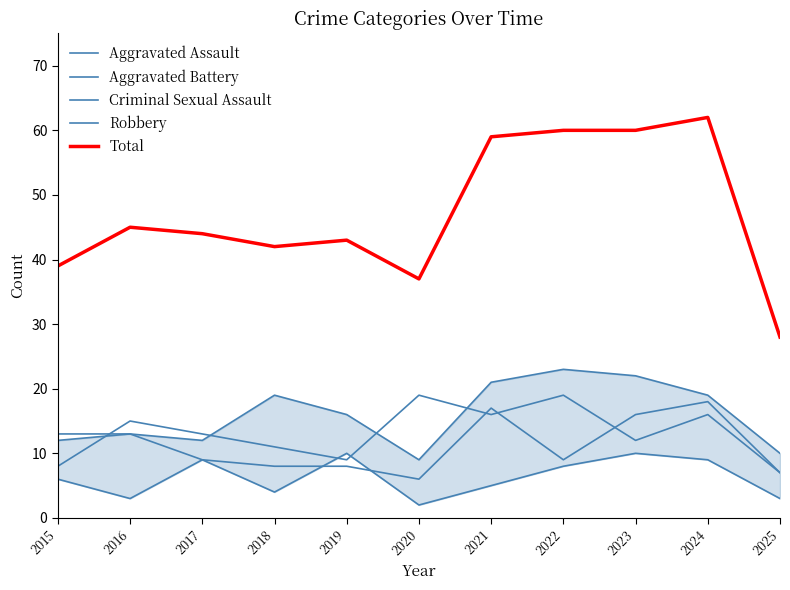

Where is the first local maximum for Robbery?

2016